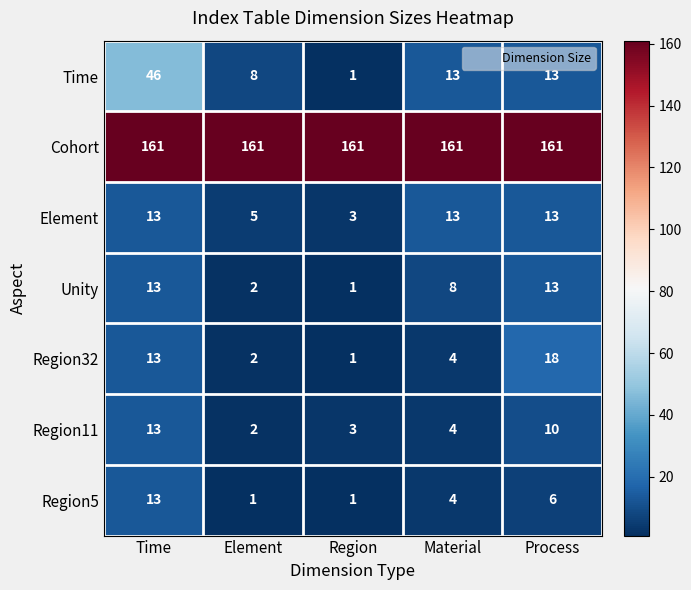

Where is Unity nearest to the value 7?

Material